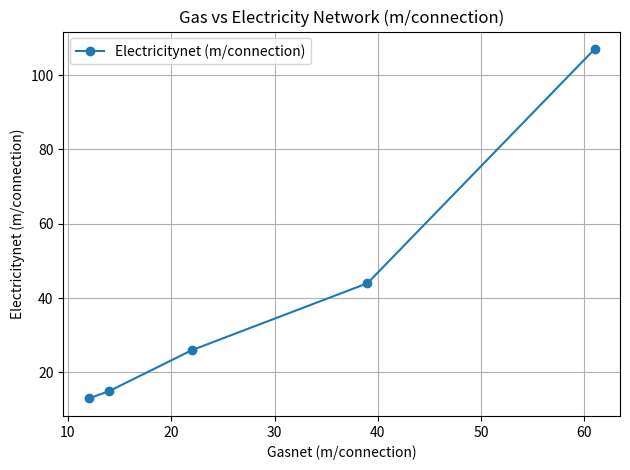

What is the value of the 4th point from the left?

44